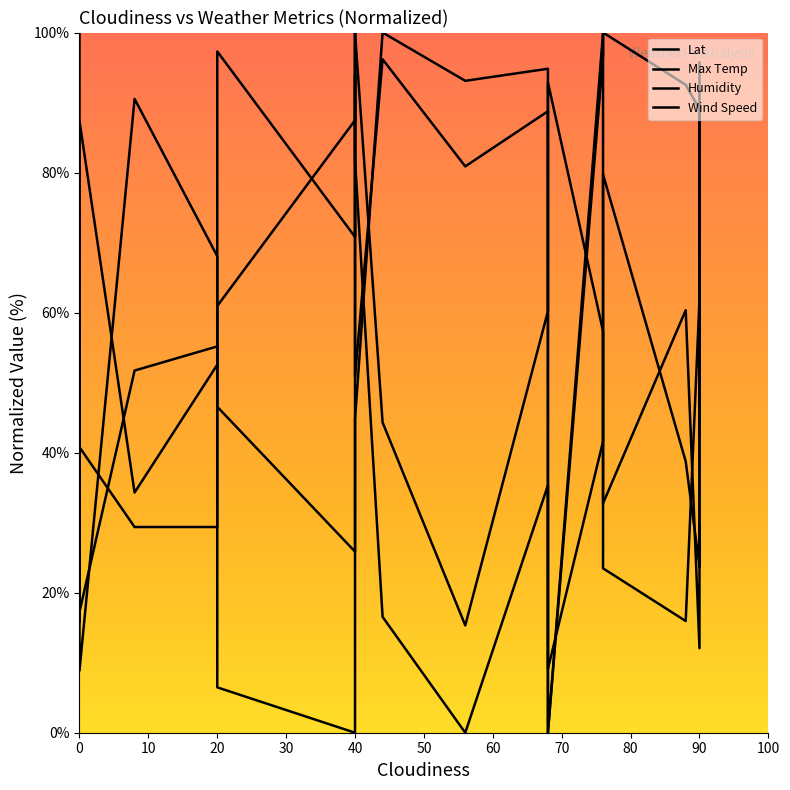

How many categories are shown in the chart?

20